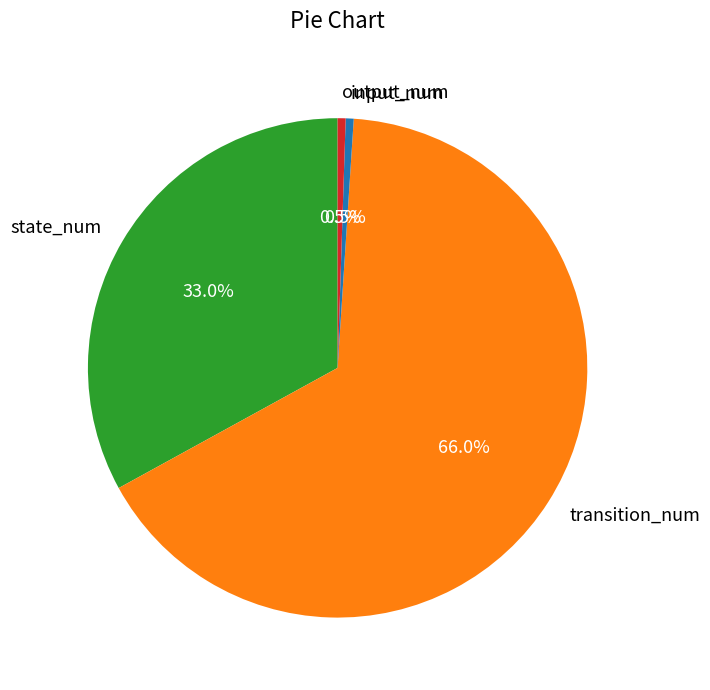

Do output_num and state_num together represent more than half of the pie?

No